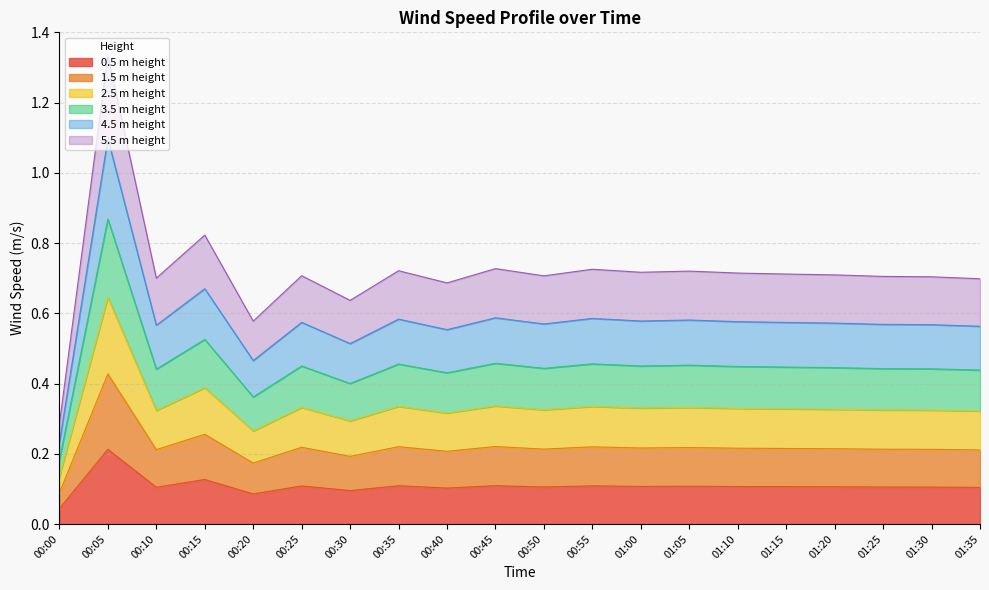

Which category has the lowest value in the 0.5 m height series?

00:00